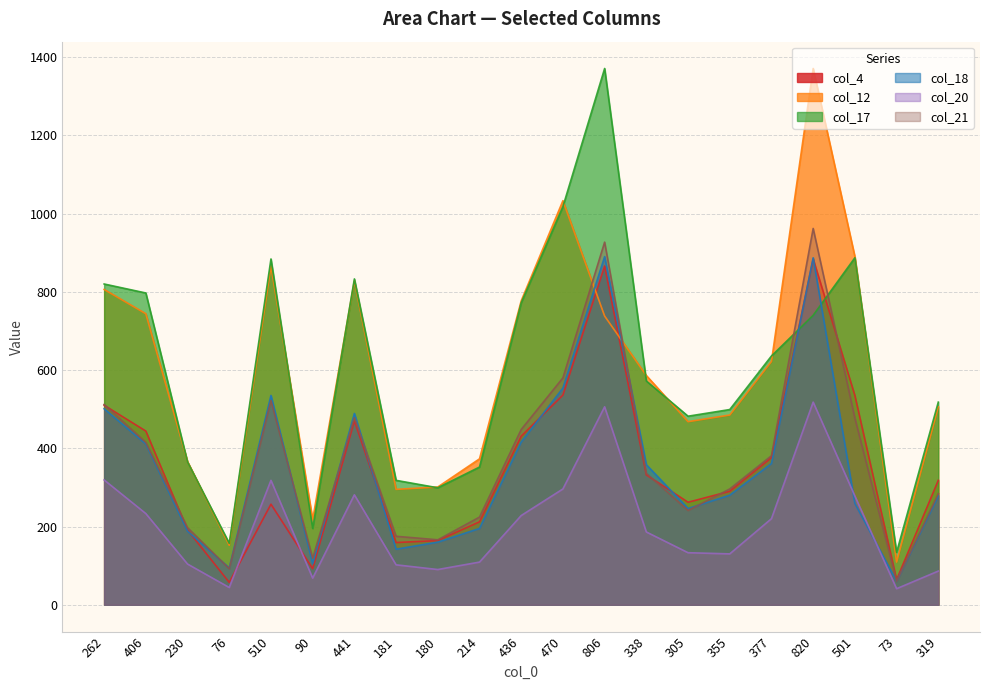

What is the total value across all series at 214?

1465